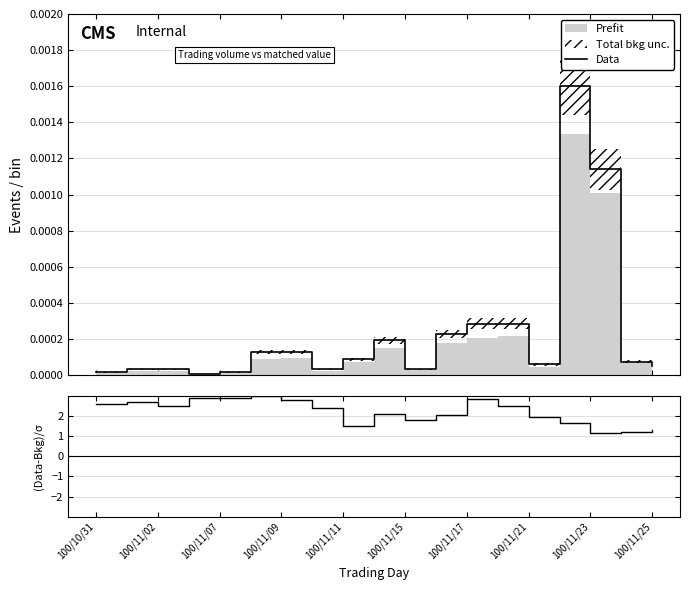

What is the value of the (Data-Bkg)/σ point at the 5th from the left?

2.9